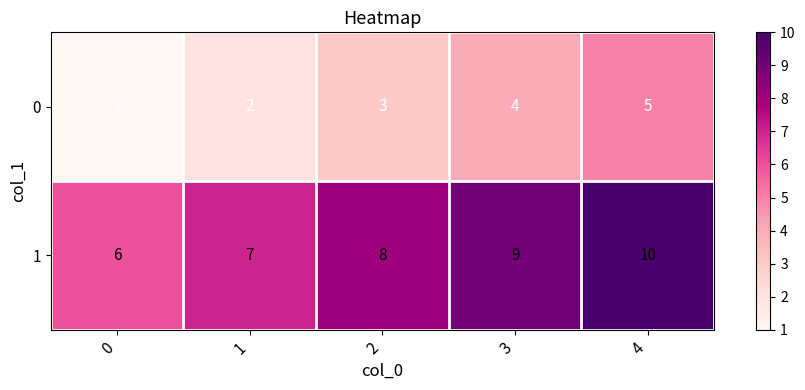

Rank the series by their average value, from highest to lowest.

1, 0